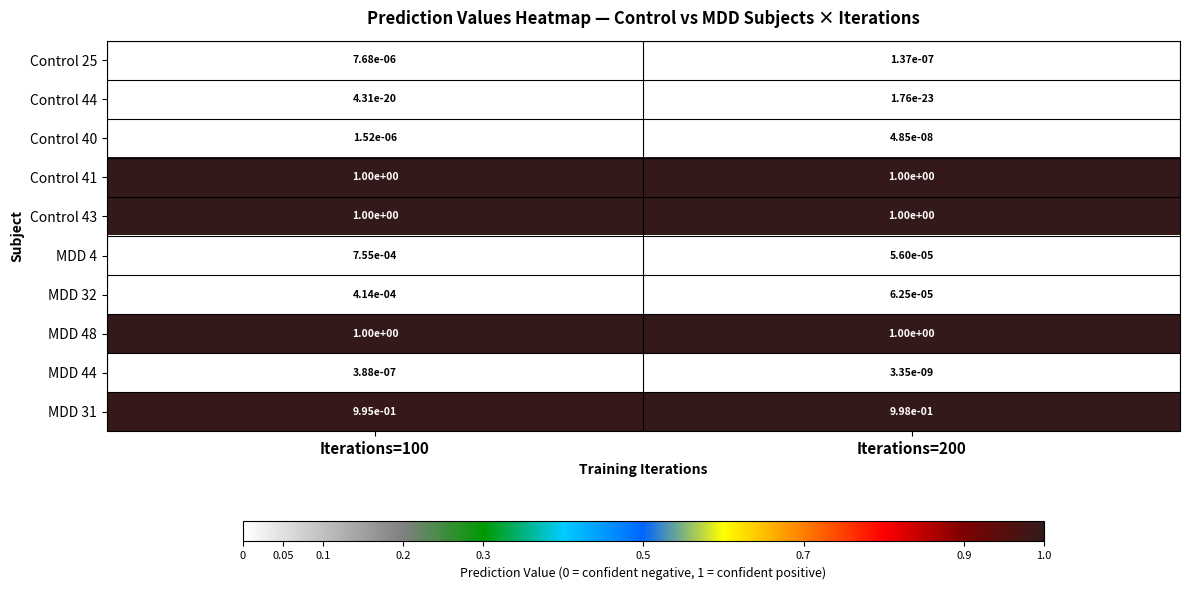

Between Iterations=100 and Iterations=200, which series saw the biggest shift?

MDD 31